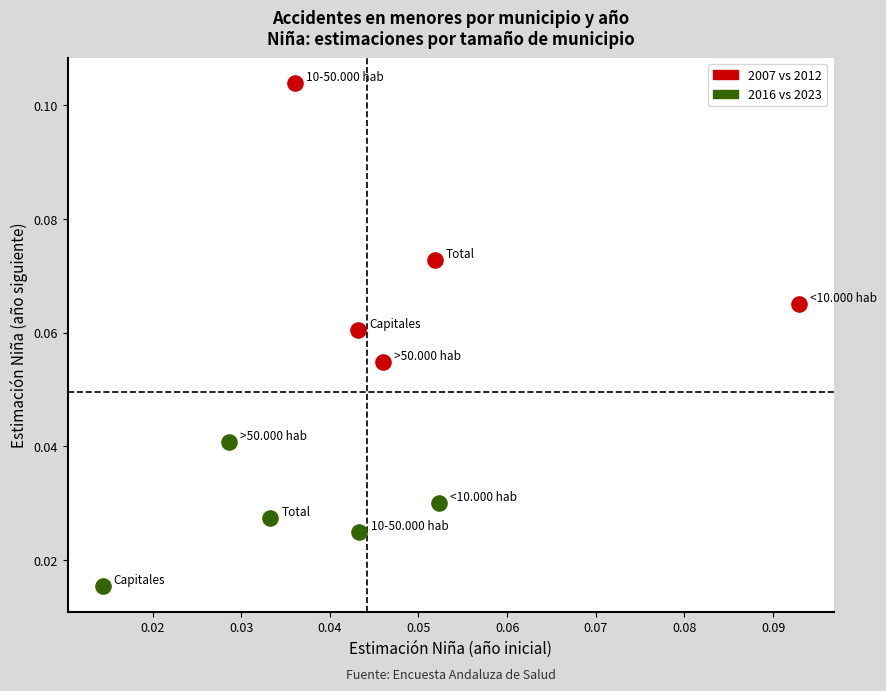

Which series has the largest Y range (max minus min)?

2007 vs 2012